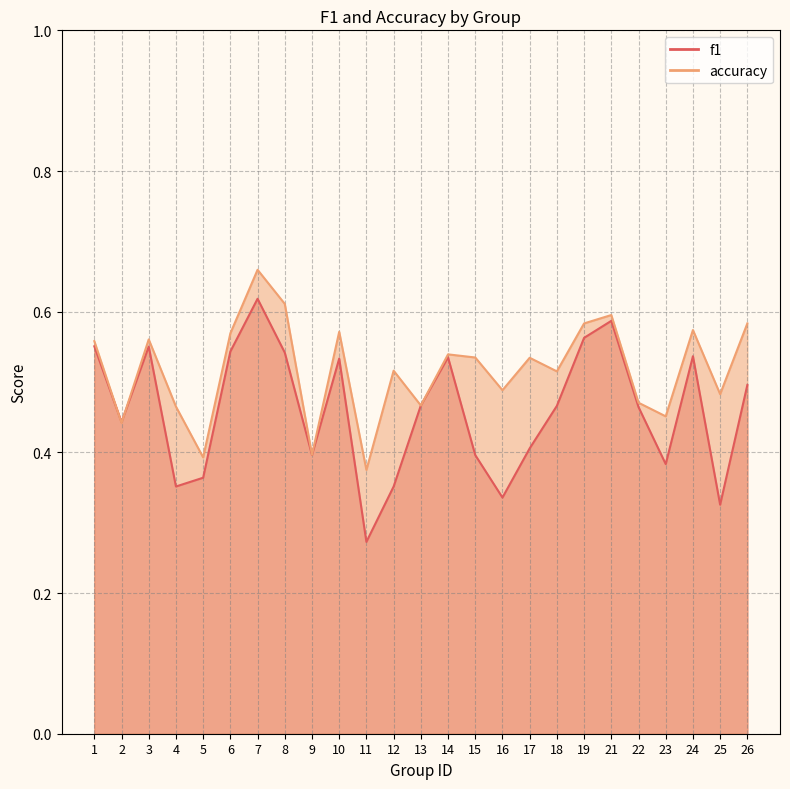

How many times do accuracy and f1 cross each other?

2